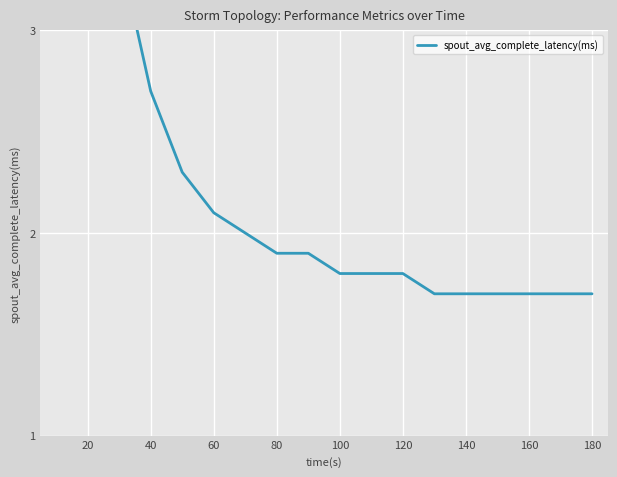

Reading left to right, extract all data points from this chart.

9.4	5.1	3.4	2.7	2.3	2.1	2.0	1.9	1.9	1.8	1.8	1.8	1.7	1.7	1.7	1.7	1.7	1.7